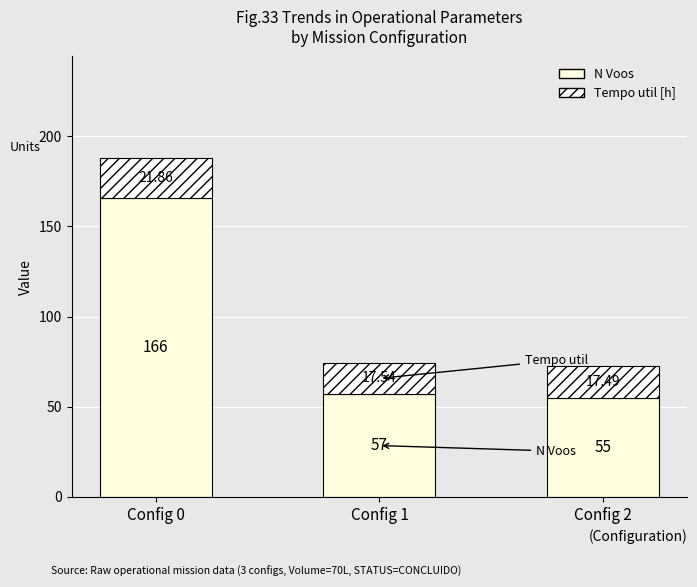

Does the chart contain any negative values?

No